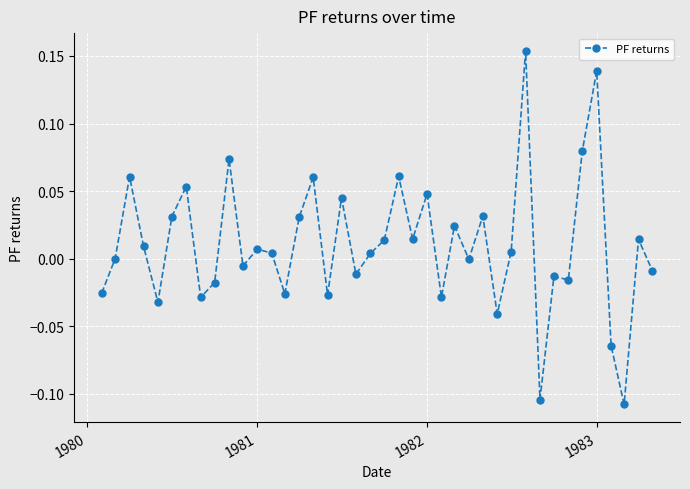

What is the difference between the maximum and minimum values?

0.3